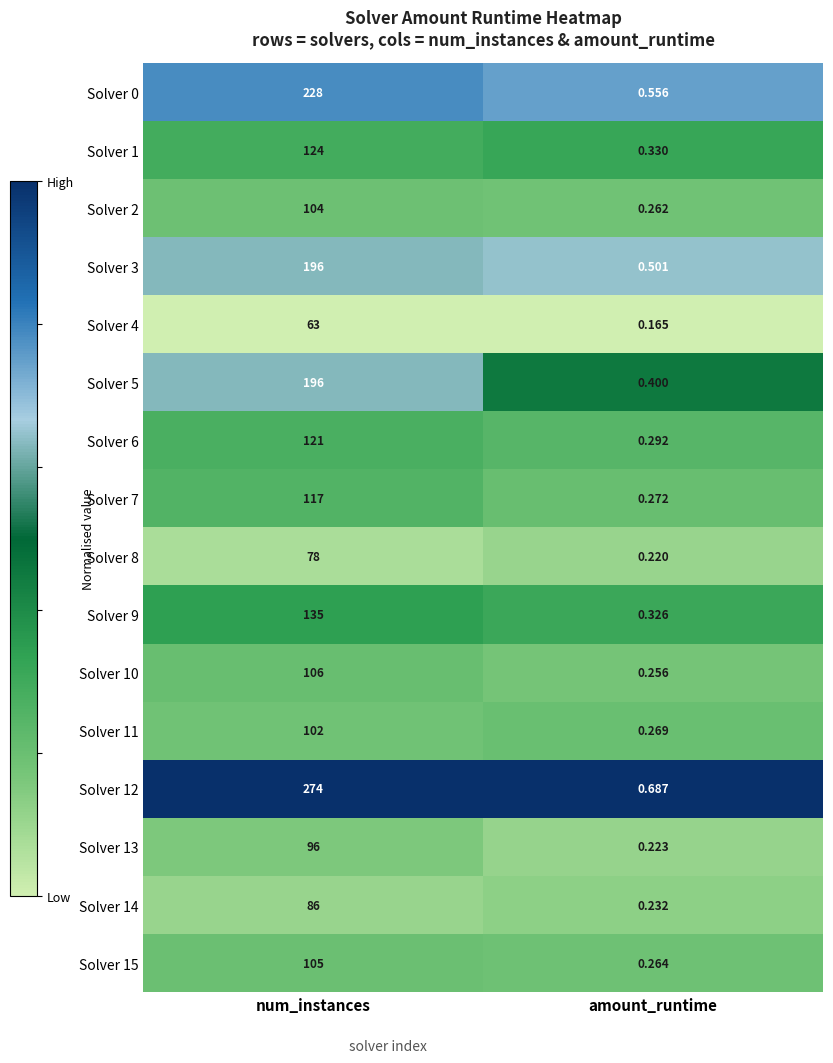

Is the value of Solver 7 at num_instances greater than the value of Solver 3 at num_instances?

No